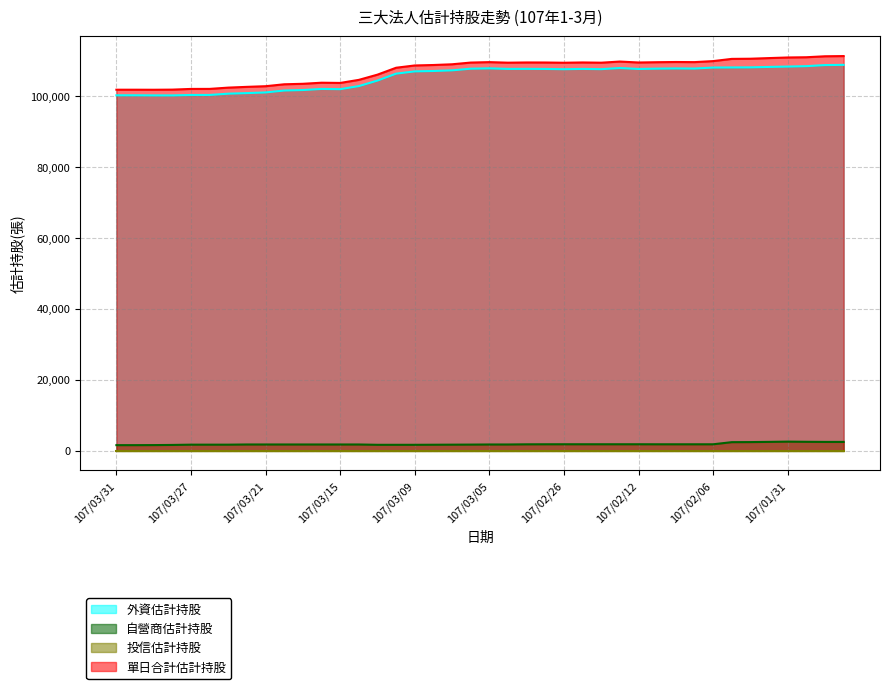

What is the minimum value for 外資估計持股?

100226